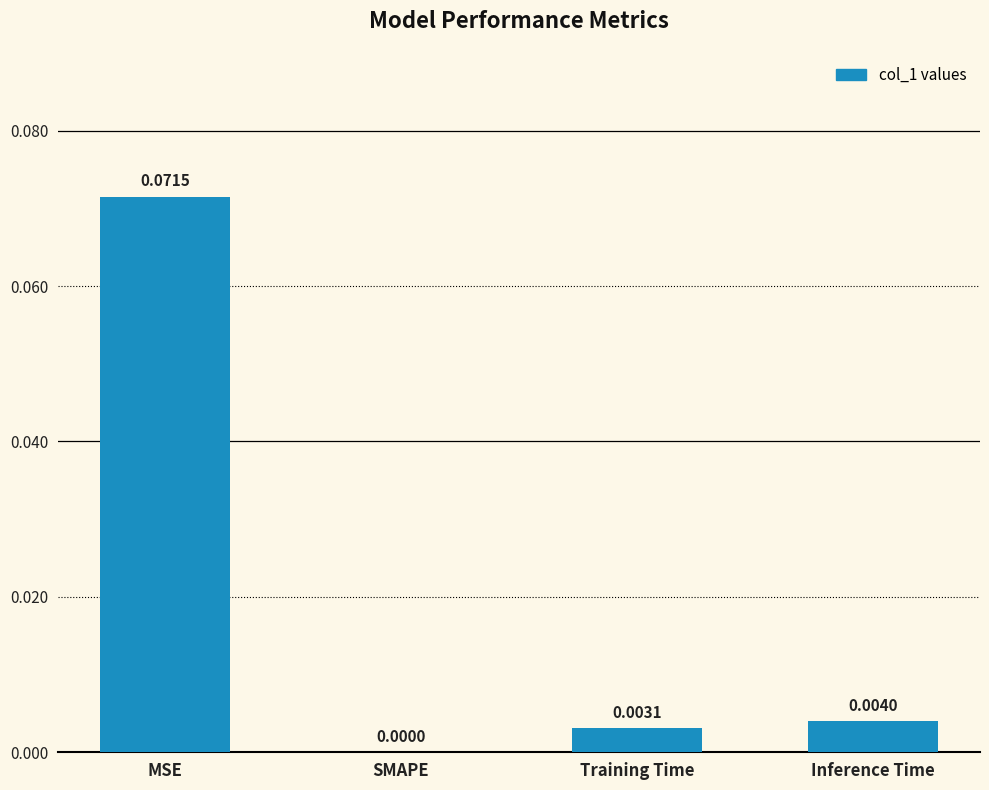

At which label is the value closest to 0?

SMAPE